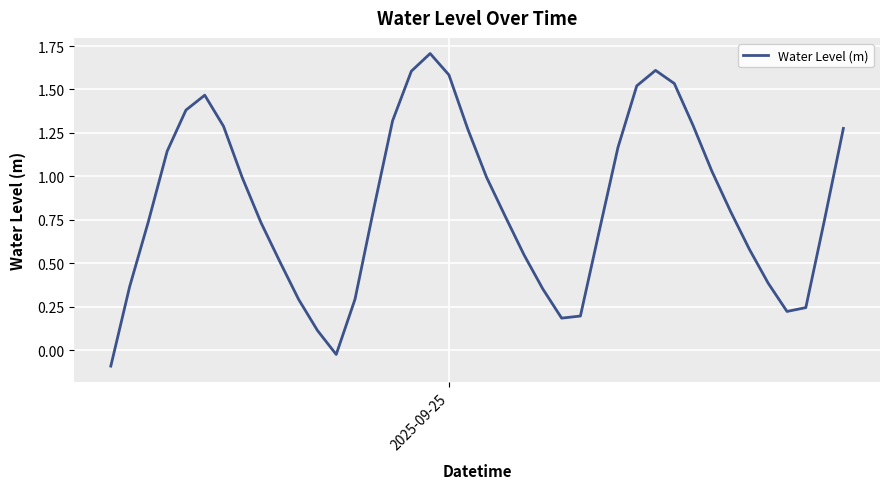

What is the greatest value displayed?

1.7